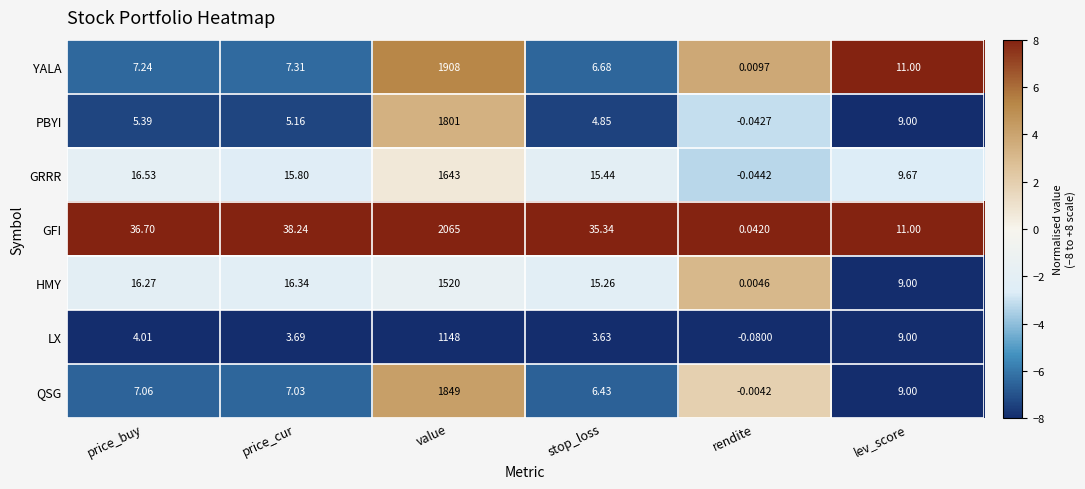

Which label corresponds to the largest value in the chart?

value